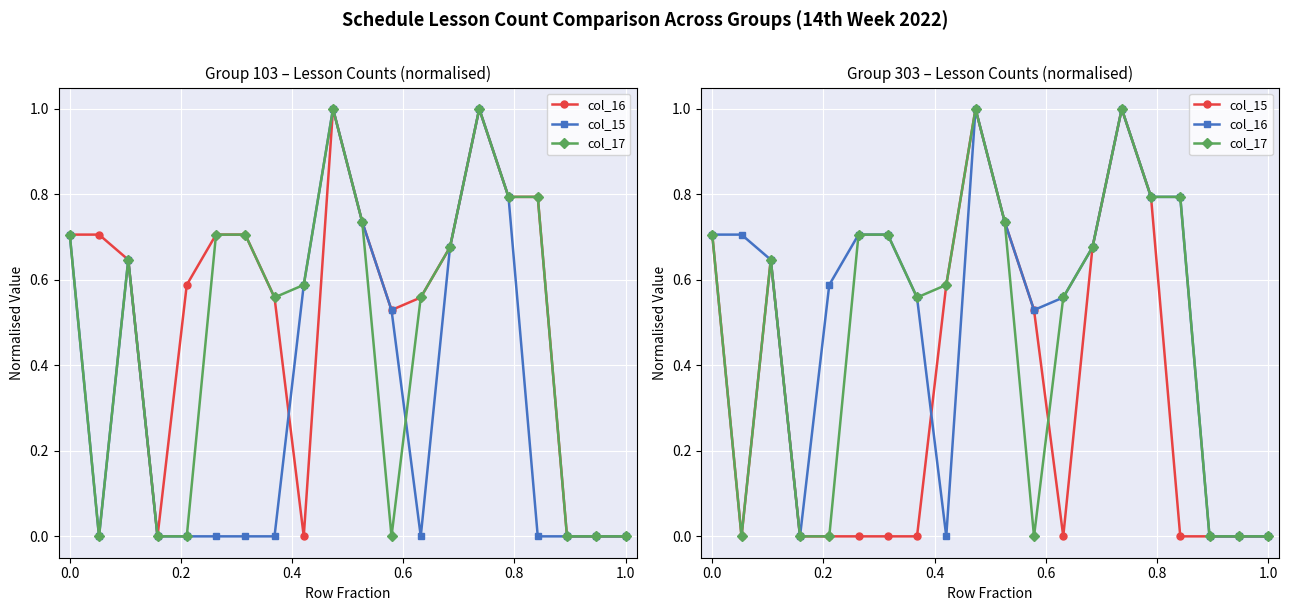

Rank the series by their average value, from highest to lowest.

col_16, col_17, col_15